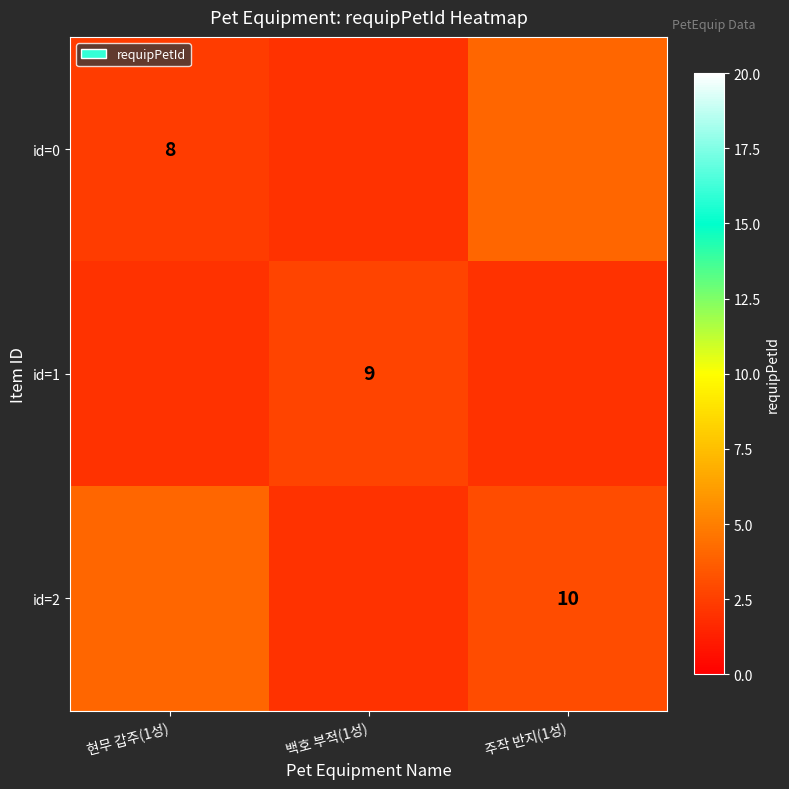

The value of id=2 at 주작 반지(1성) is 10. True or false?

True